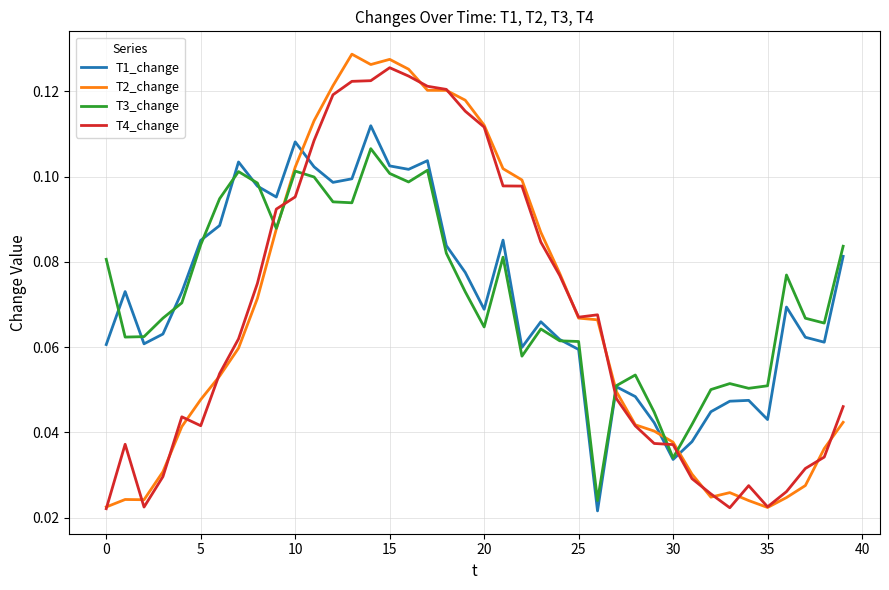

True or false: T3_change and T4_change cross at least once.

True